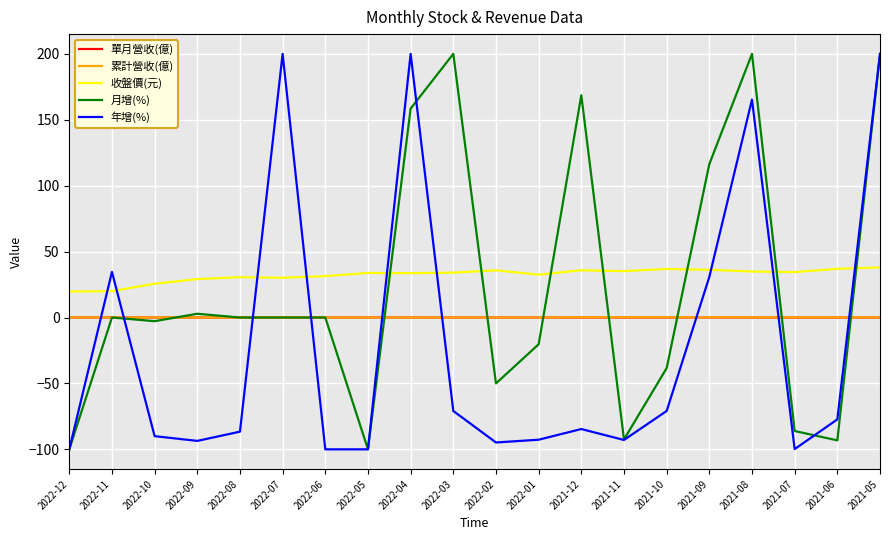

What position from the right is 2022-09?

17